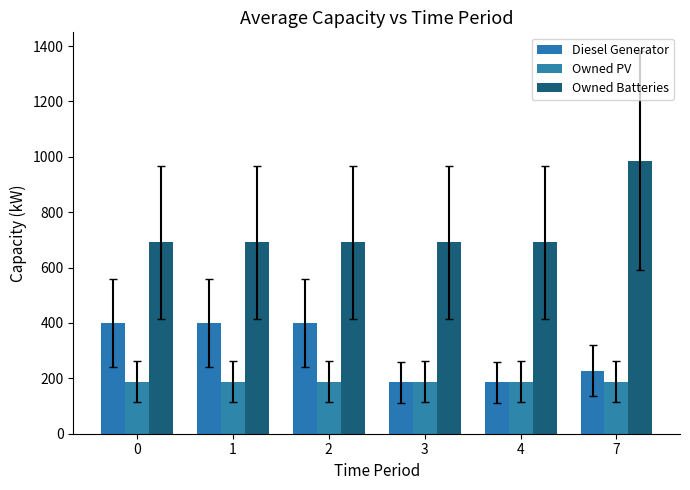

Is the value of Diesel Generator at 3 greater than the value of Owned PV at 3?

No